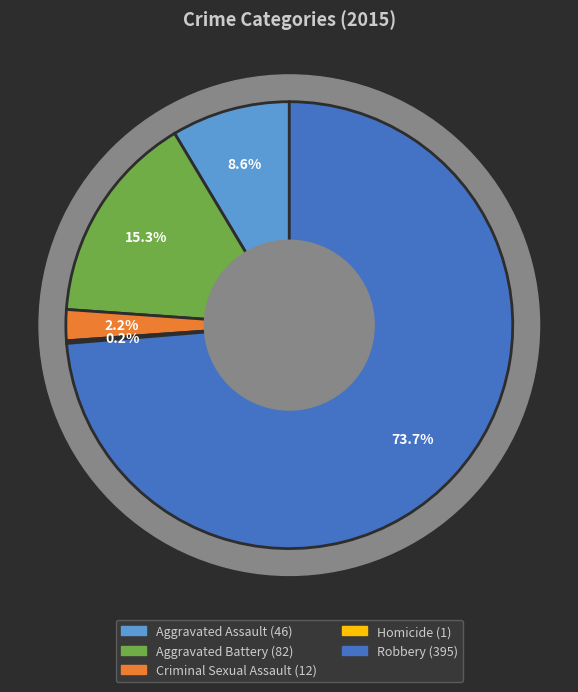

Count the number of slices in the pie.

5